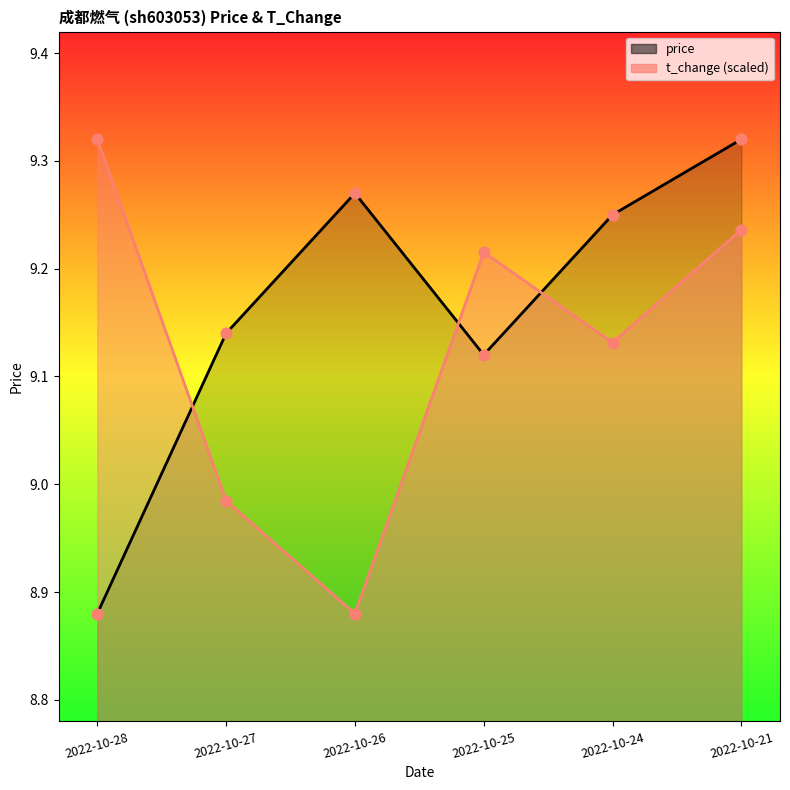

What are all the series names shown in the legend?

price, t_change